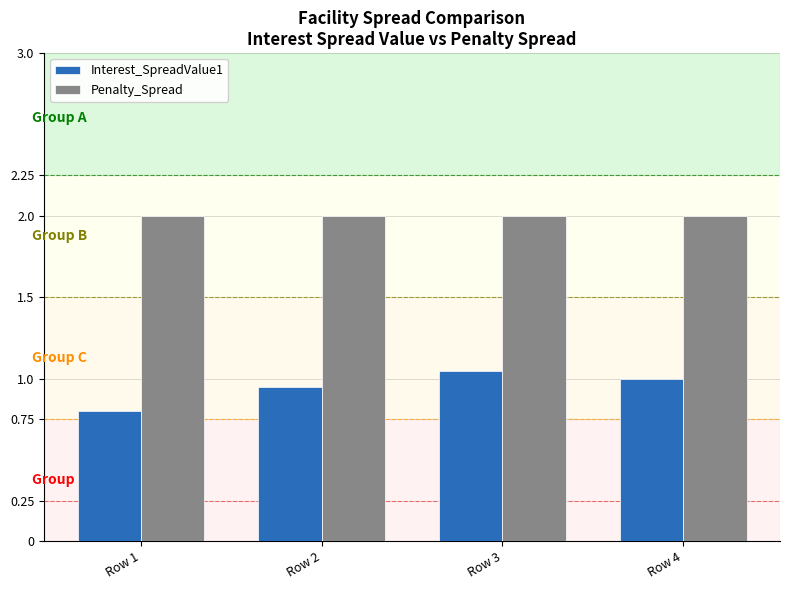

How many groups of bars are there?

4